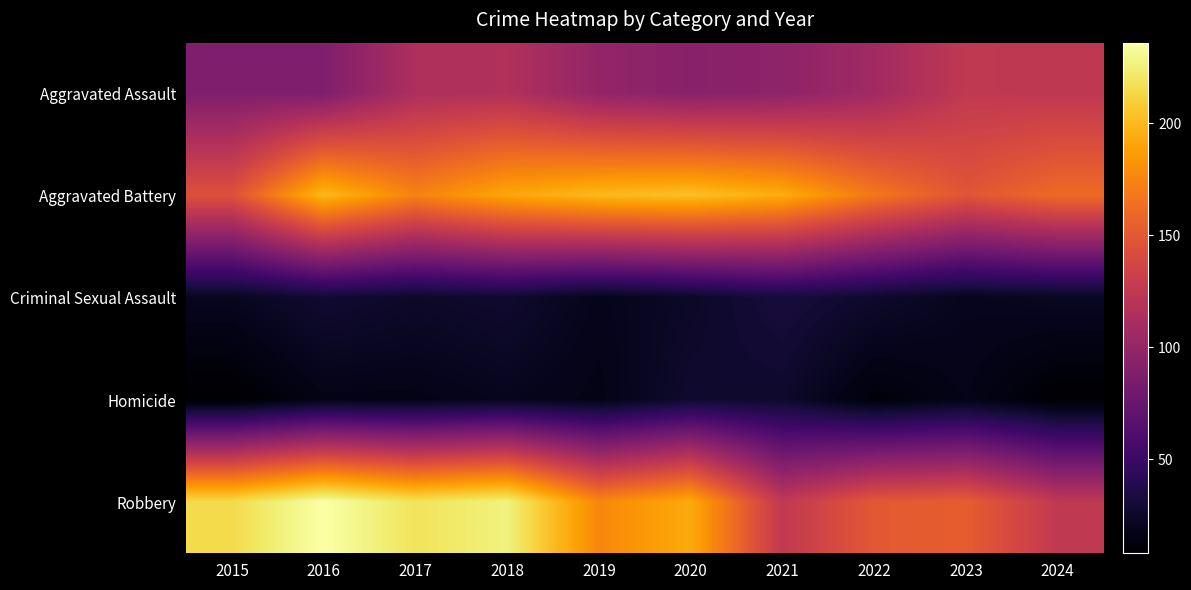

What is the maximum value shown in the chart?

236